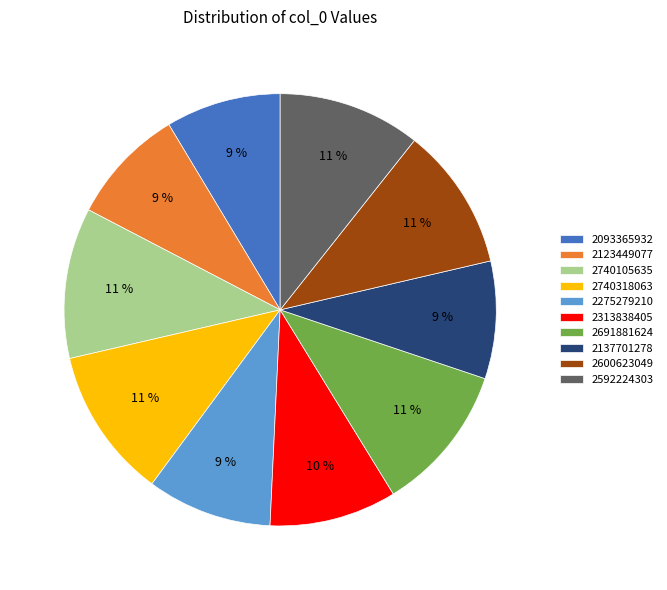

How many slices are in this pie chart?

10